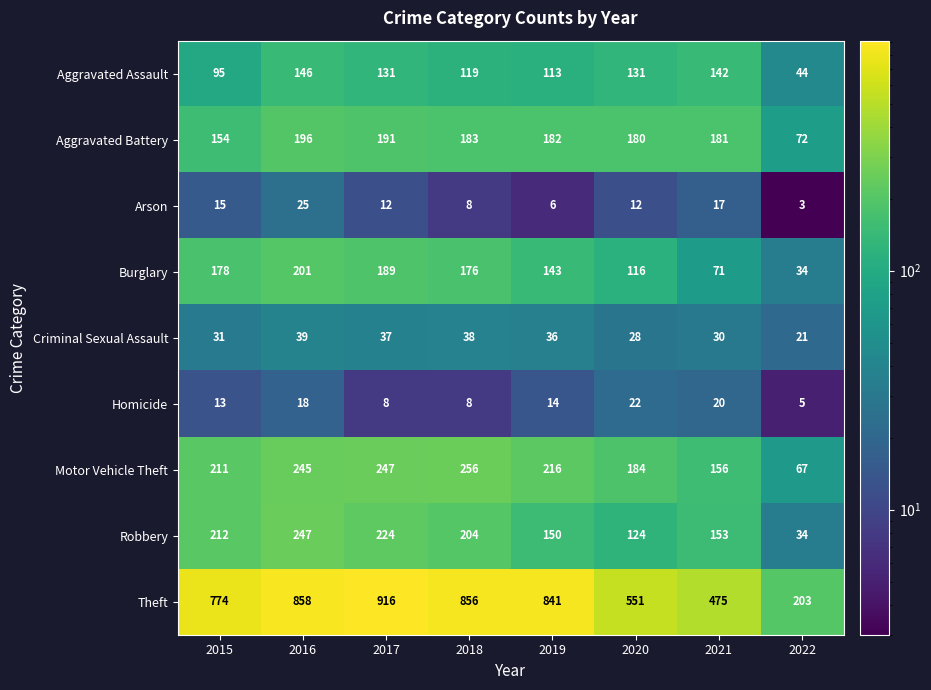

What is the difference between the highest and lowest values at 2022?

200